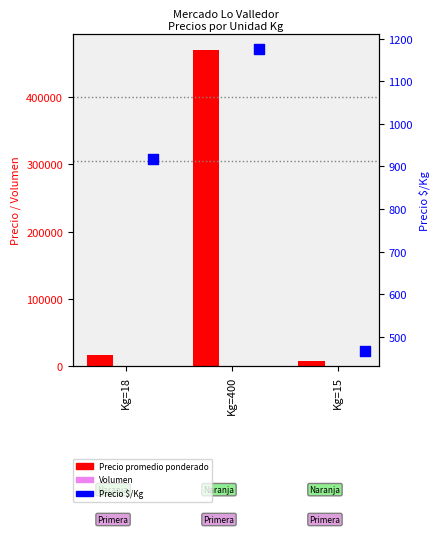

Which series has the largest total across all categories?

Precio promedio ponderado